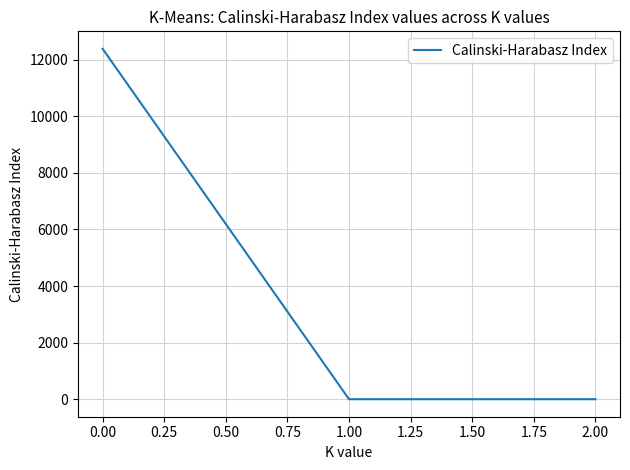

What is the average value?

4127.5